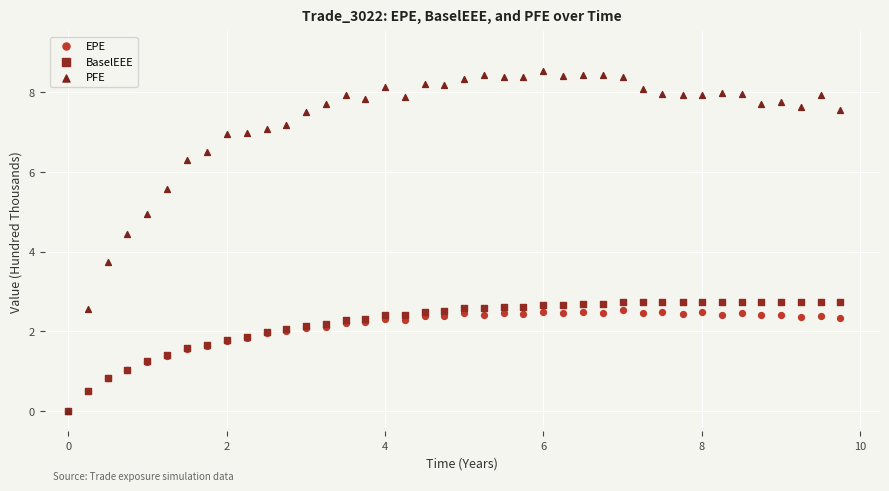

Across all series, what Y value is closest to 4?

3.7